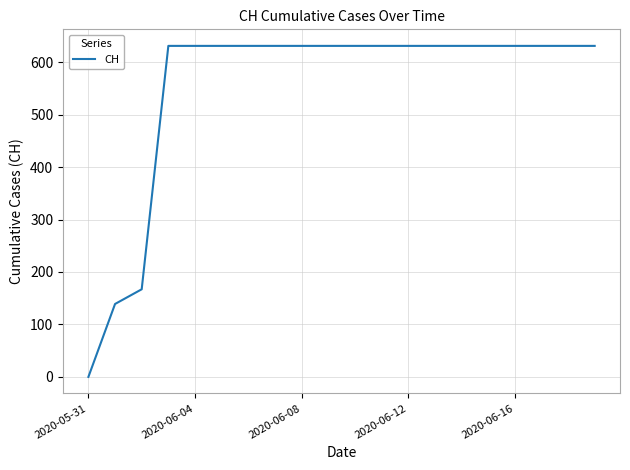

Is this an area chart (filled region under the line)?

No